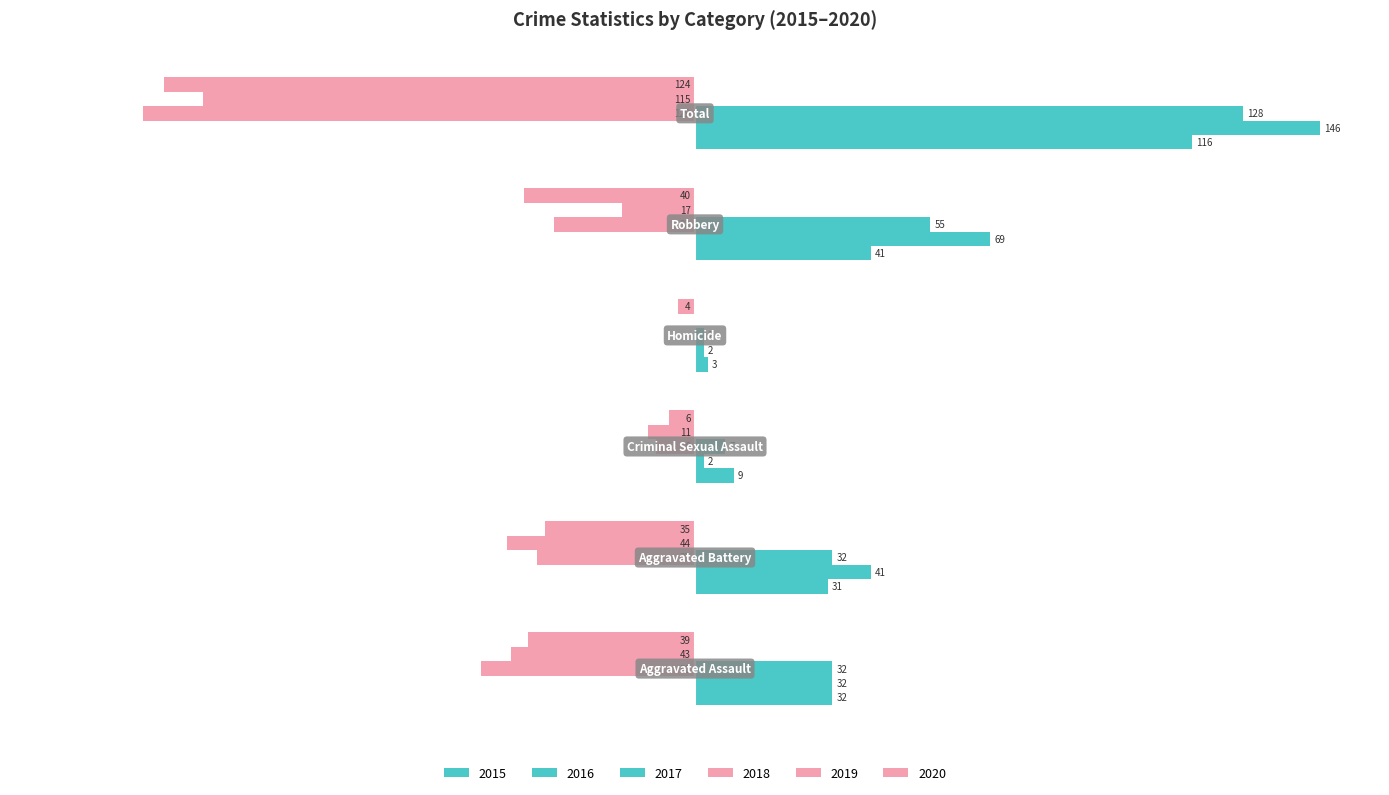

At which label does 2015 reach its minimum?

Homicide